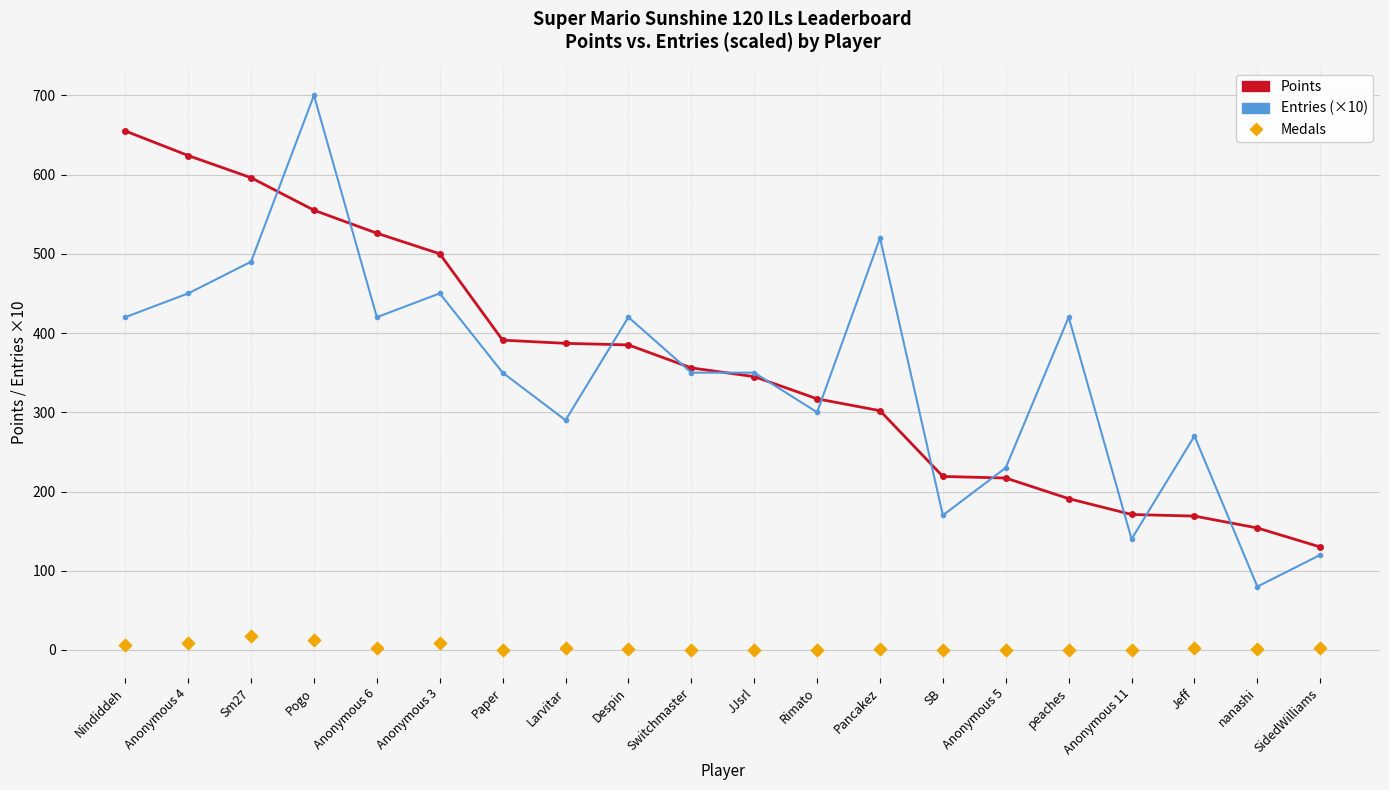

Which series has the widest spread of Y values?

Entries (×10)